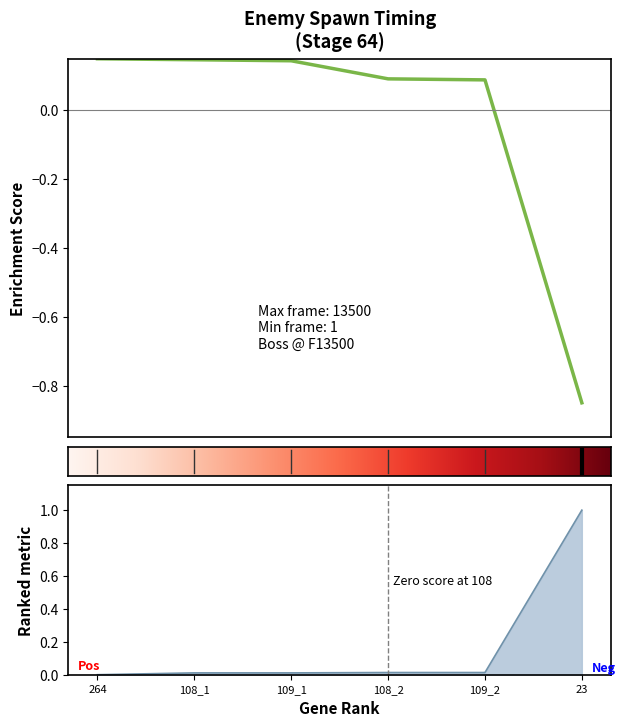

What is the greatest value displayed?

1.0